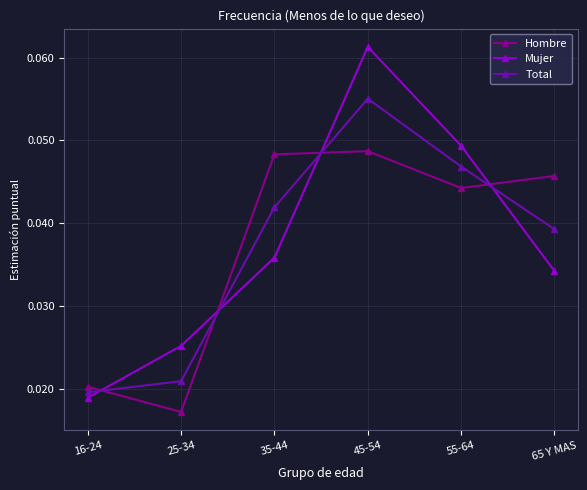

How many distinct data groups are displayed?

3